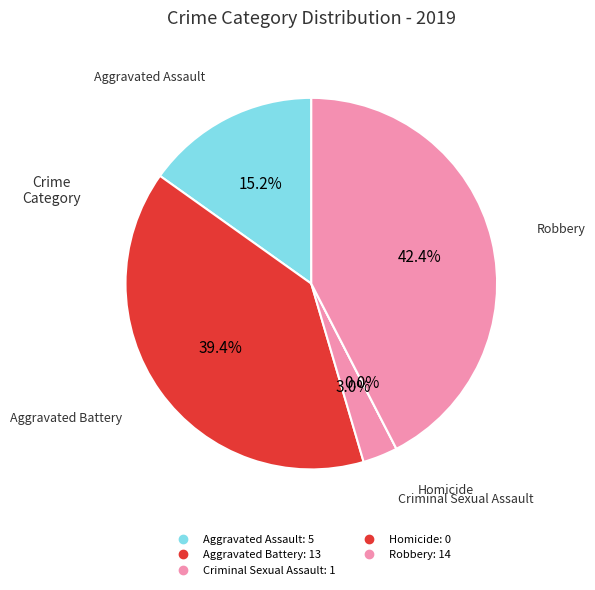

Count the number of slices in the pie.

5